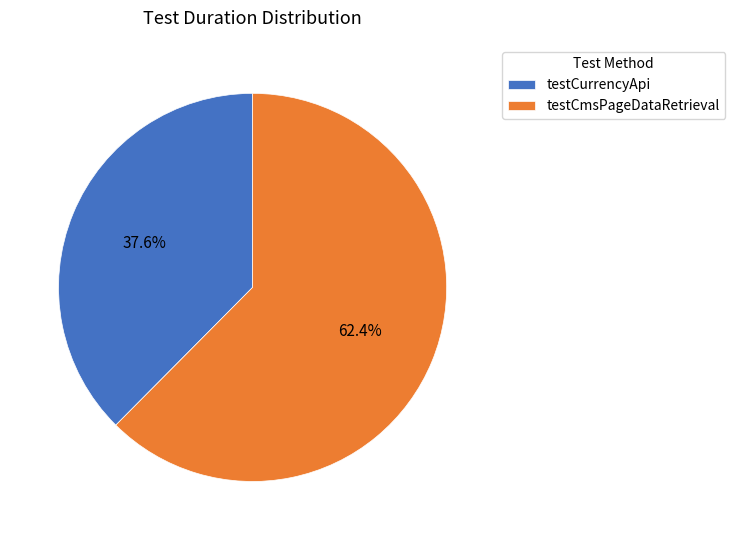

Rank the categories by value from lowest to highest.

testCurrencyApi, testCmsPageDataRetrieval